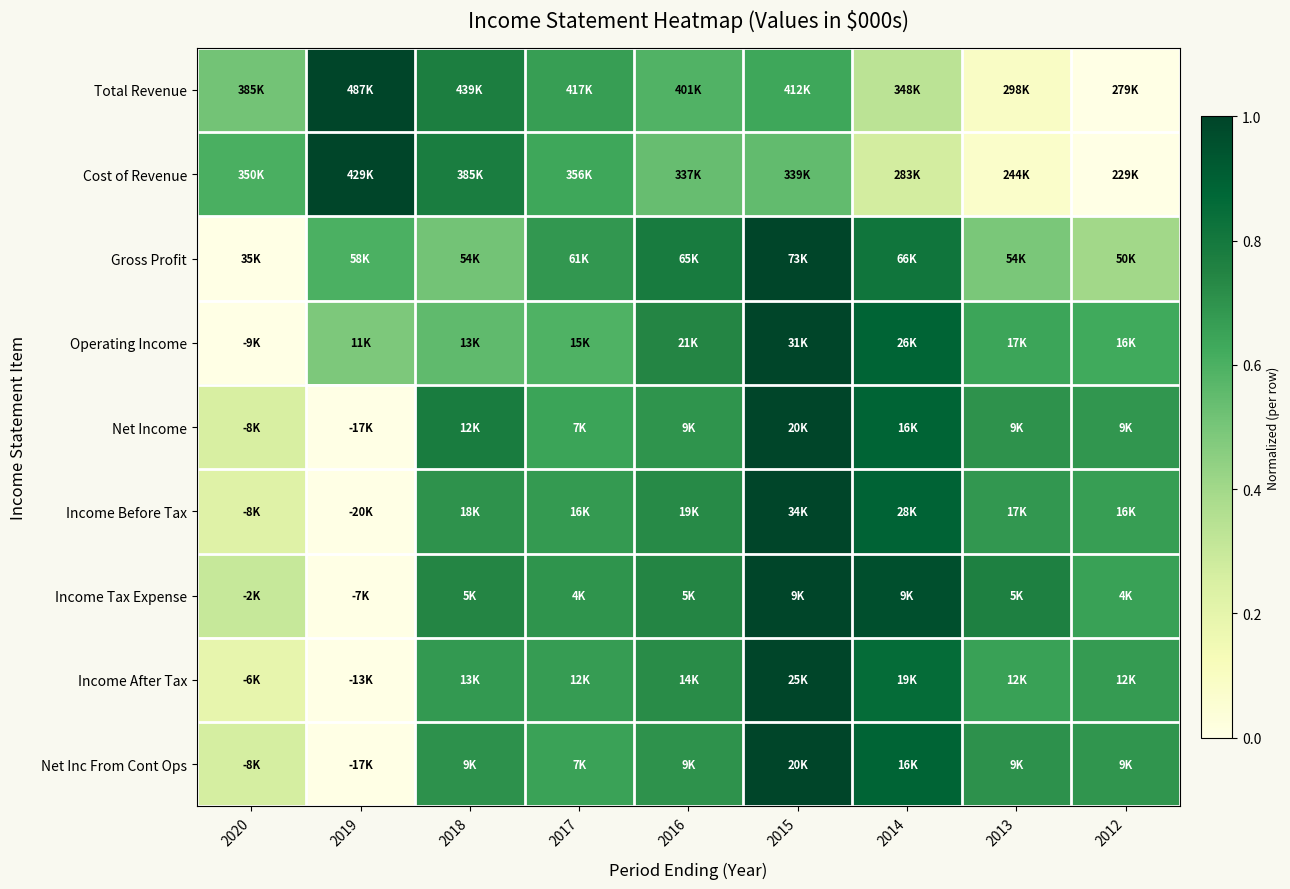

Which has a higher value, 2018 or 2020?

2018